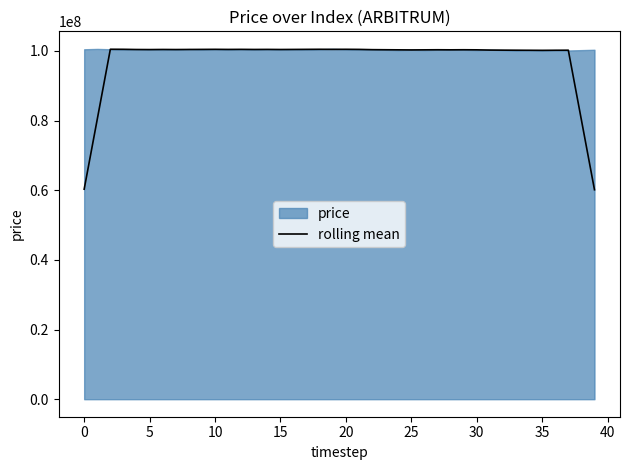

The chart shows a value of 57518929.0 at 11. True or false?

False